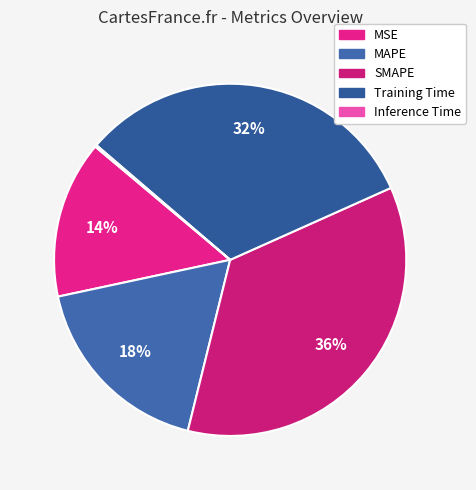

Is it true that Training Time is 32% of the pie?

True